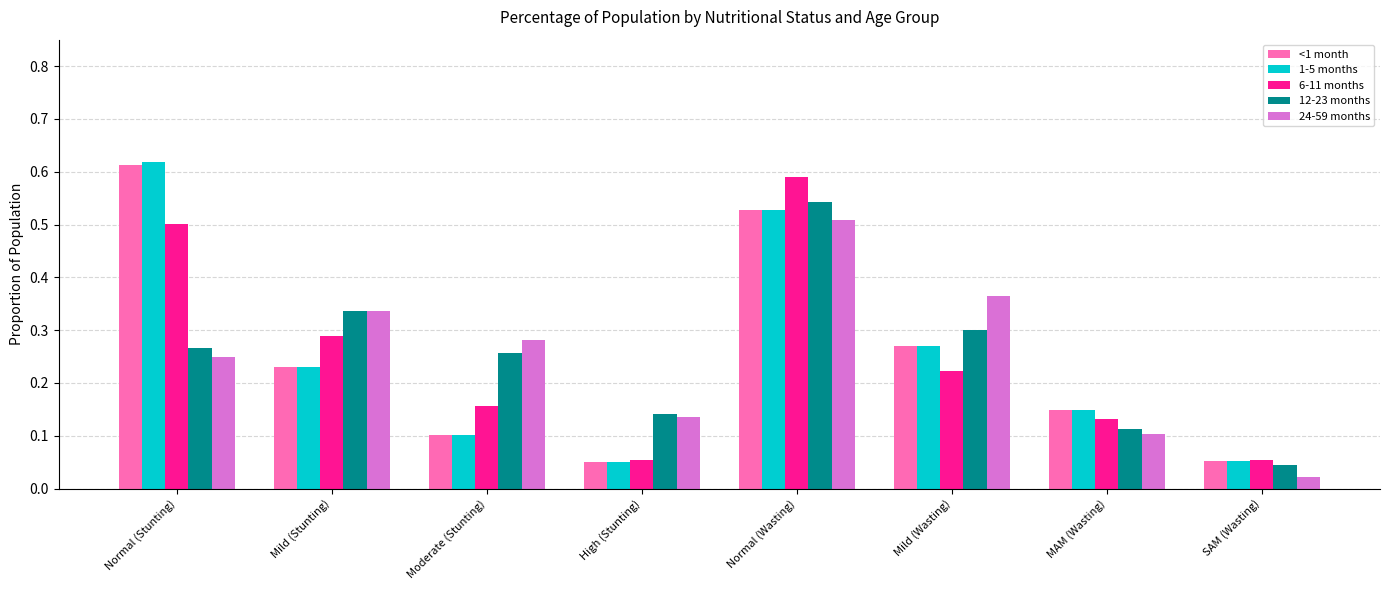

True or false: 1-5 months has a value of 0.1 at Mild (Stunting).

False